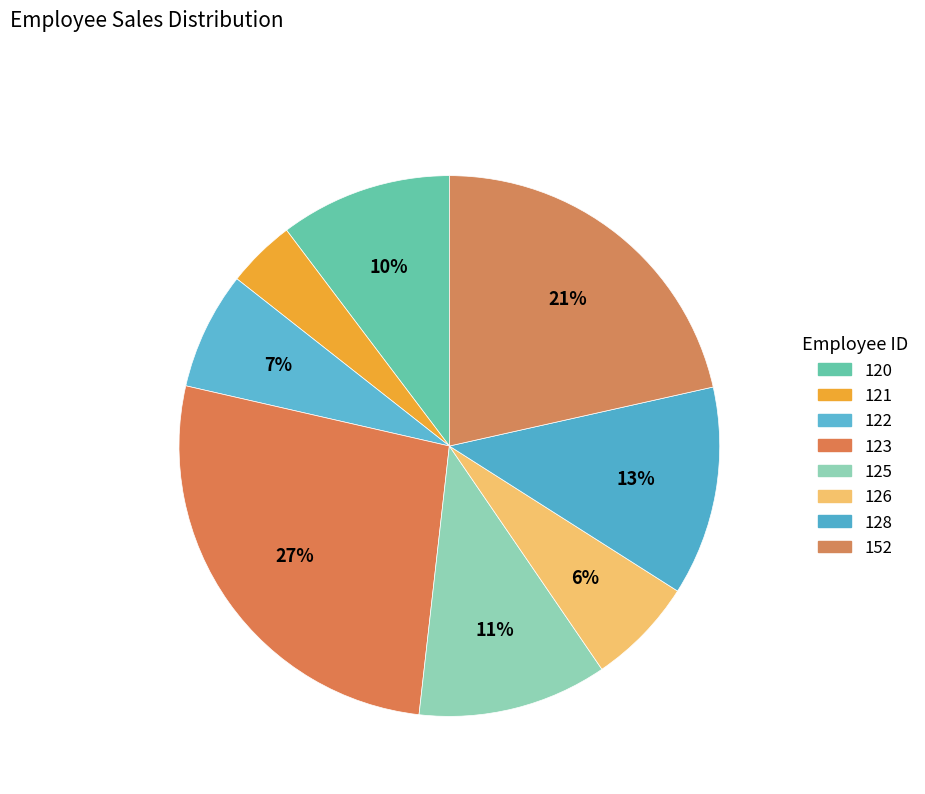

What is the smallest slice in the pie chart?

121